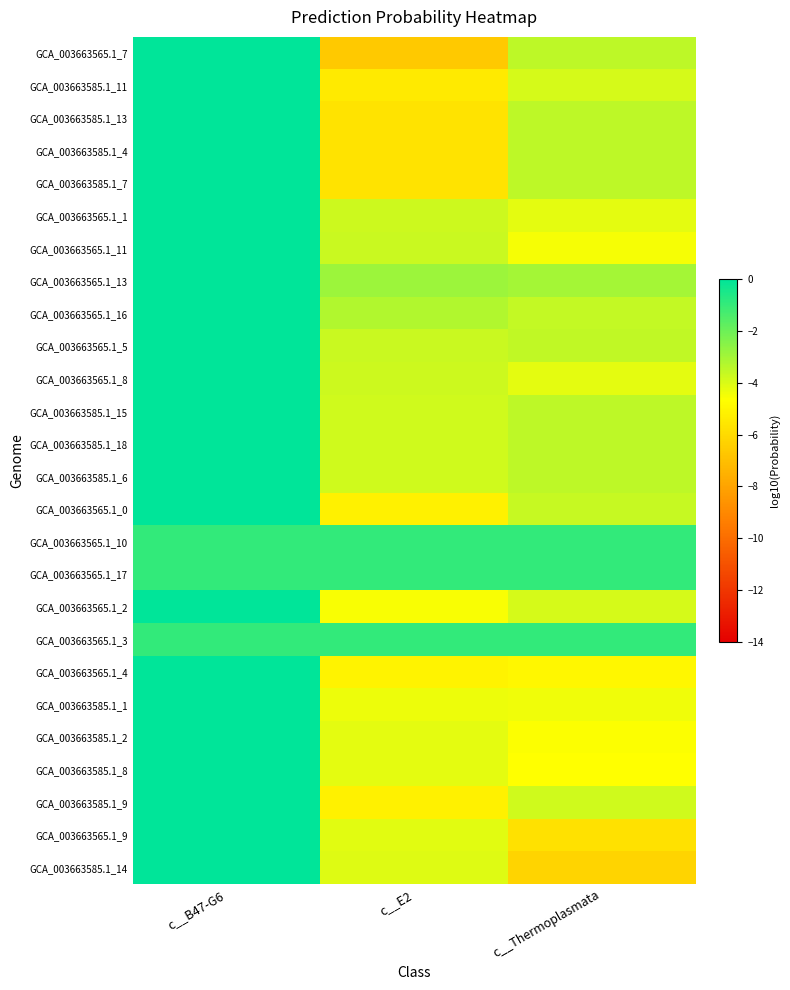

Which label corresponds to the smallest value in the chart?

c__E2